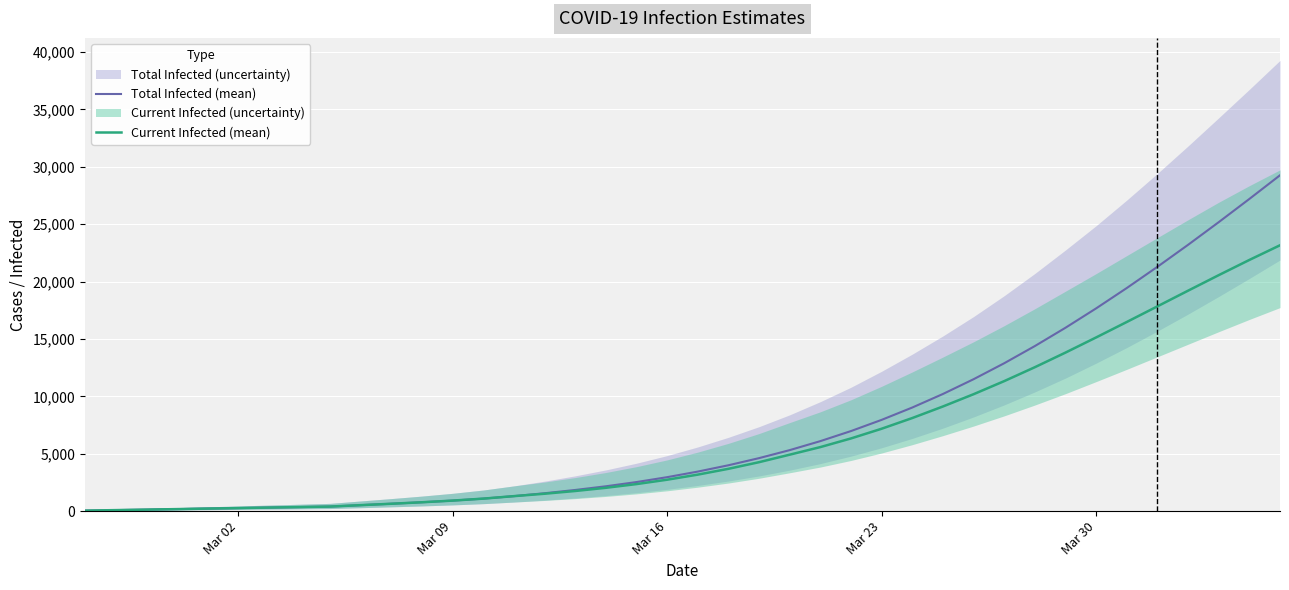

Which series has the largest range (max minus min)?

Total Infected (mean)